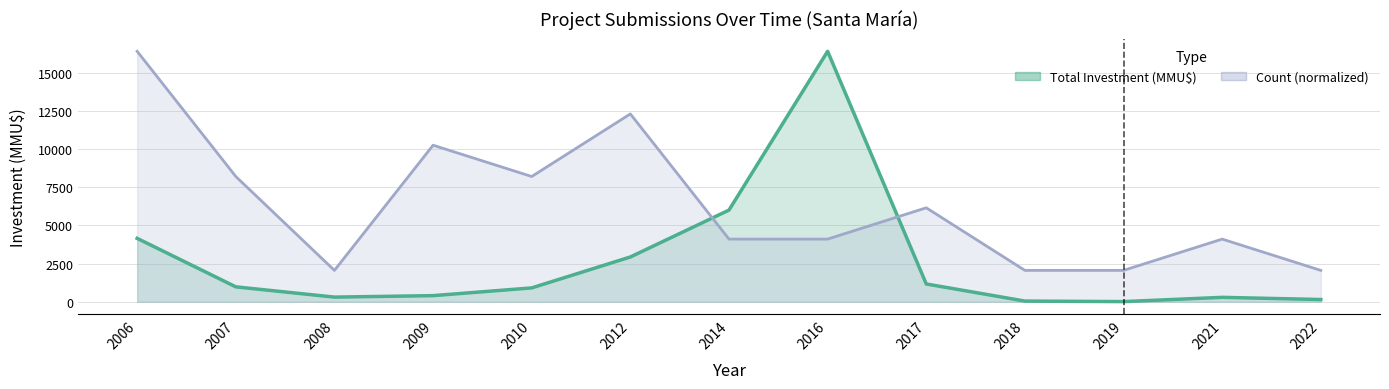

True or false: Count has more than 2 interior local peaks.

True